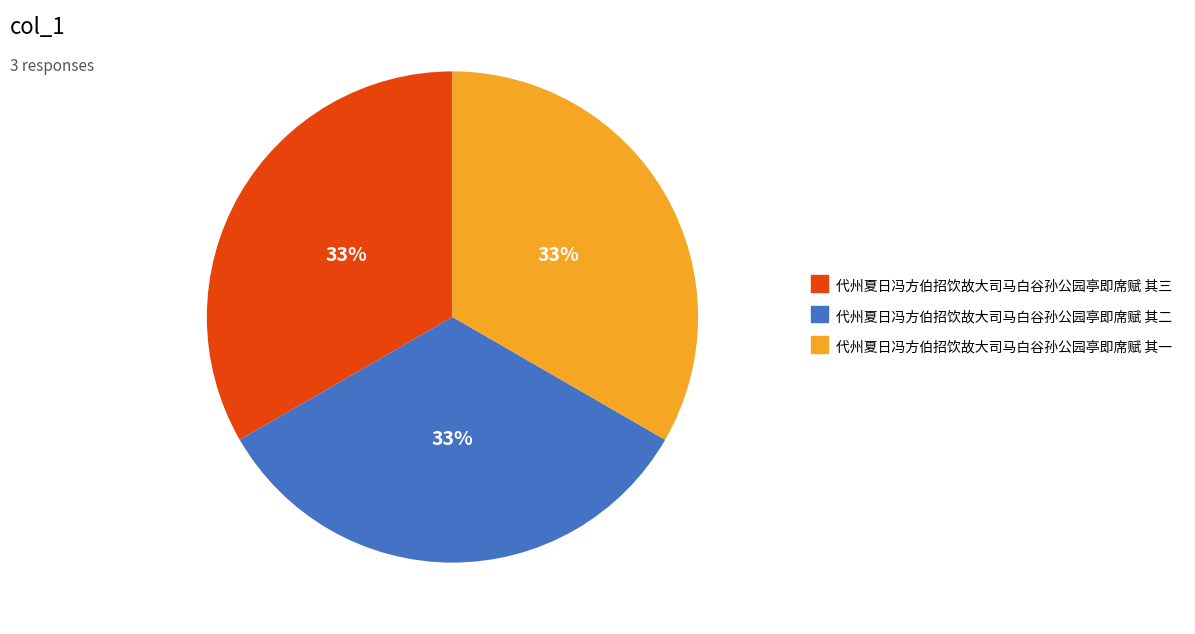

True or false: 代州夏日冯方伯招饮故大司马白谷孙公园亭即席赋 其三 accounts for 33% of the total.

True